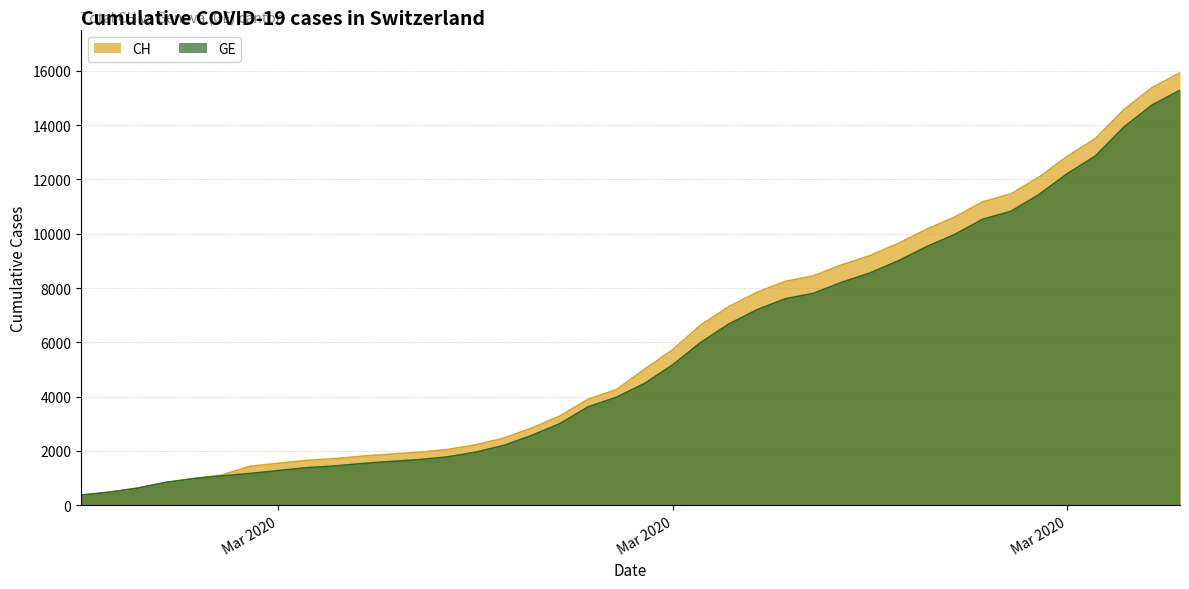

Does the chart display data point markers on the line(s)?

No